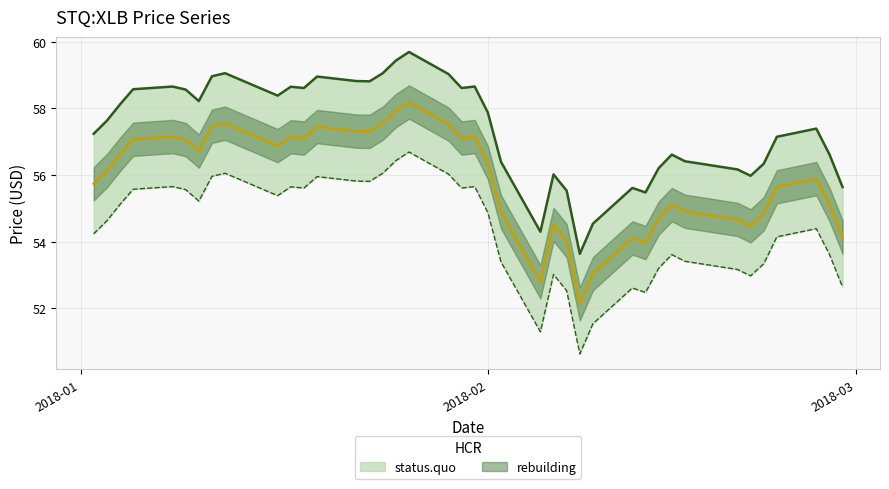

How many points are higher than both their immediate neighbors (excluding endpoints)?

10